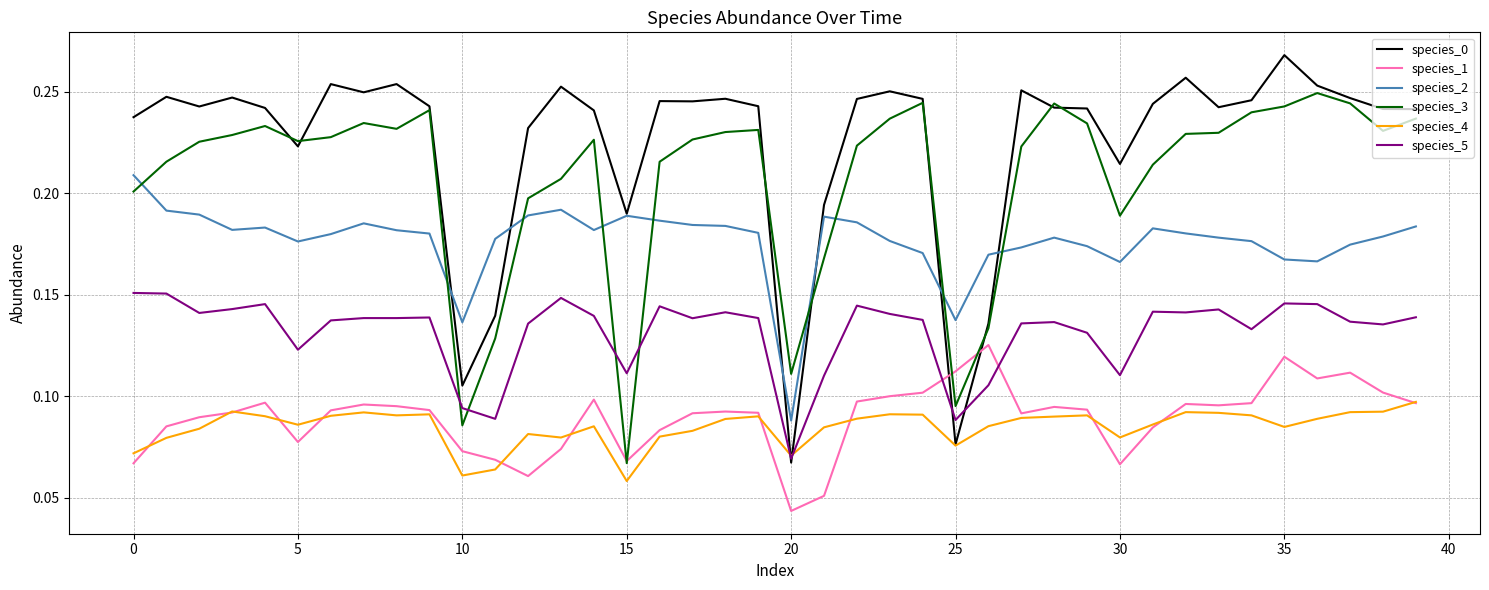

True or false: species_0 and species_1 cross at least once.

True